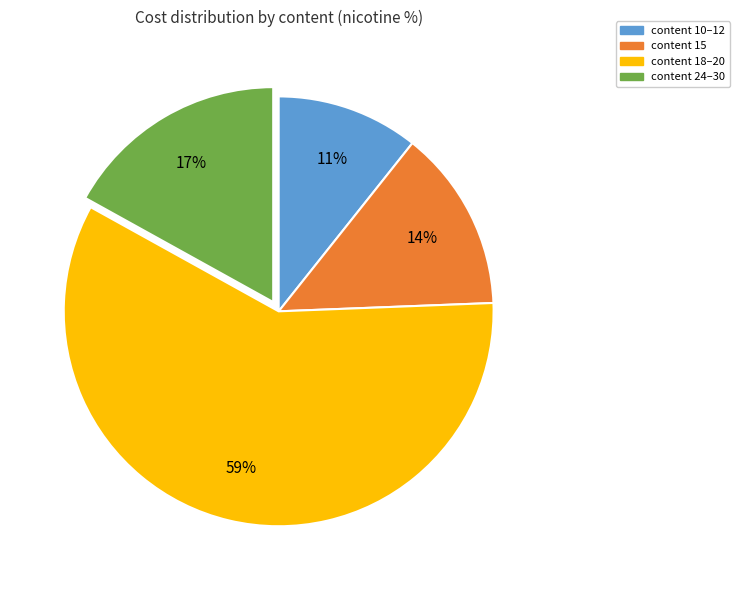

Combined, do content 24–30 and content 10–12 account for over 50%?

No